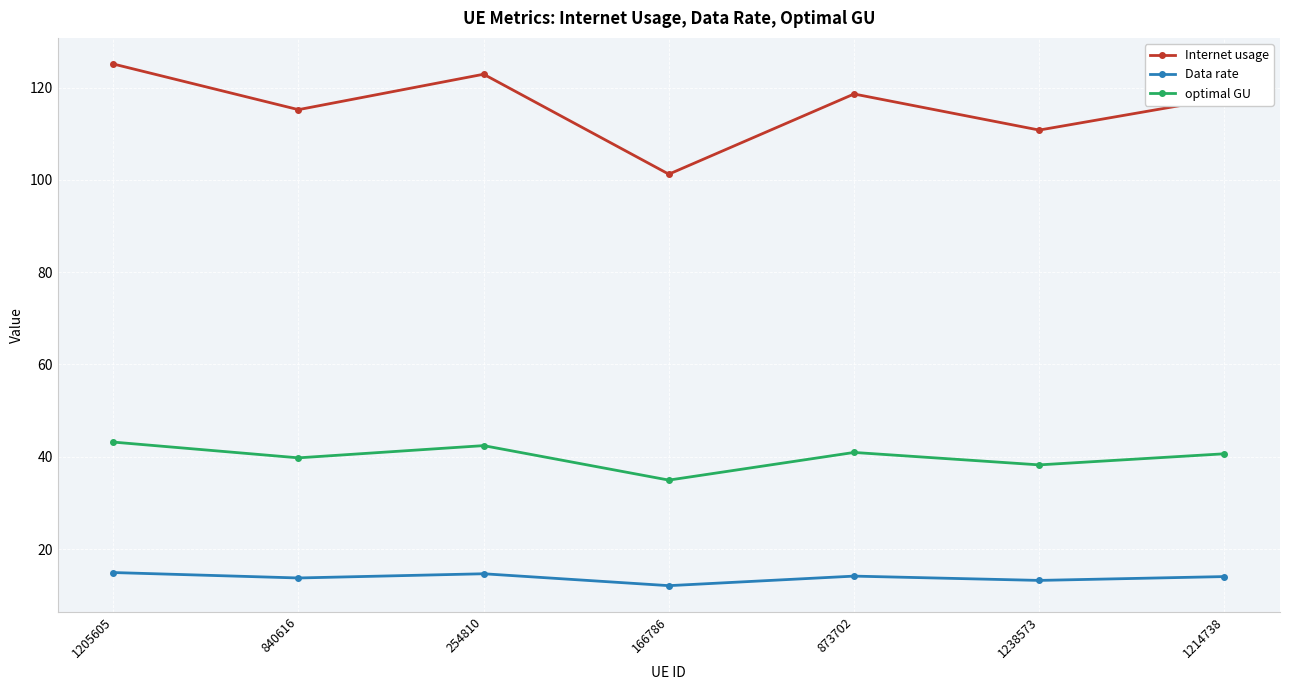

What is the label of the 4th point from the left?

166786